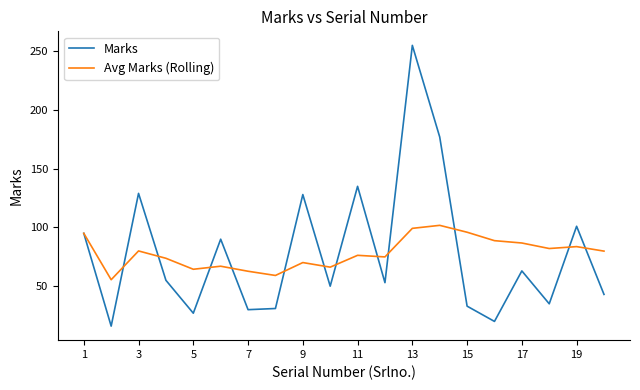

Which series has the widest spread of values?

Marks